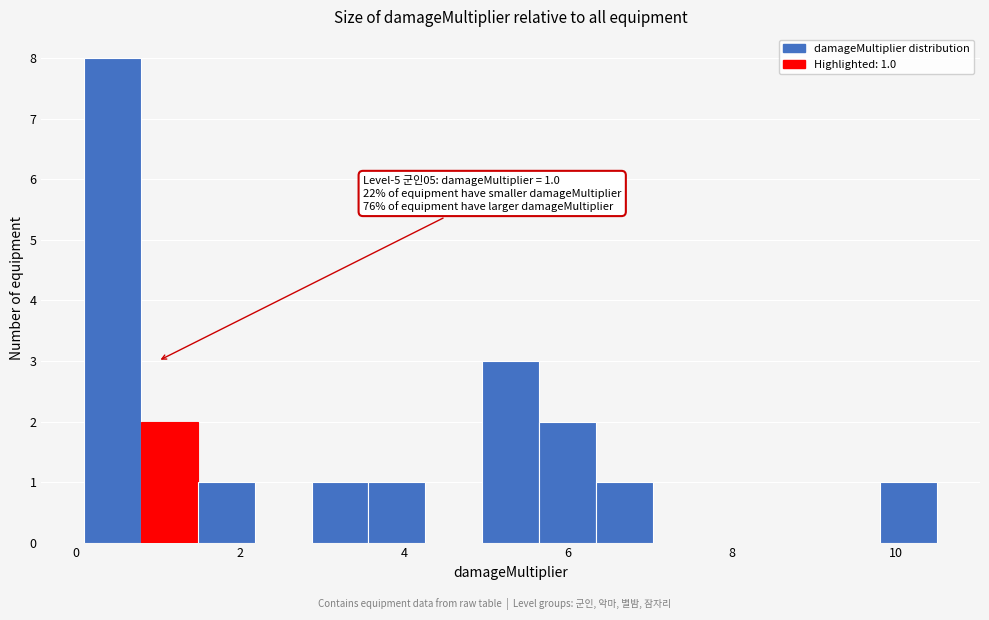

Read against the x-axis, roughly where is the centre of the tallest bar?

0.4